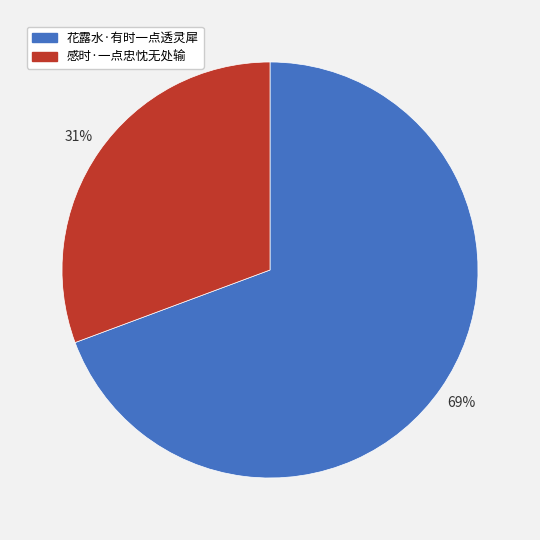

To the nearest percent, what portion does 感时·一点忠忱无处输 represent?

31%